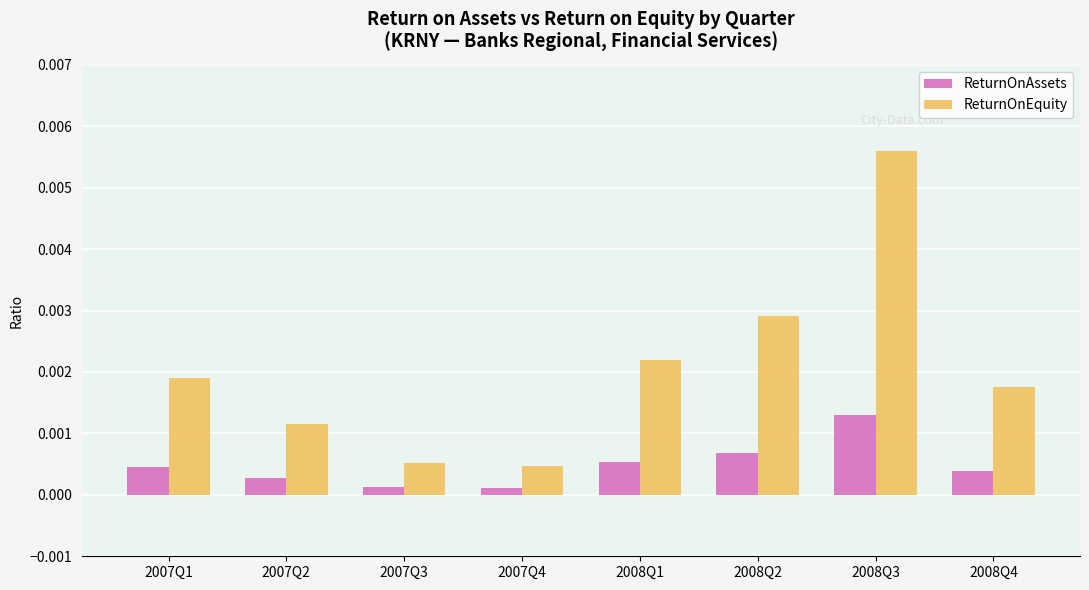

List the series in order of their overall mean, highest first.

ReturnOnEquity, ReturnOnAssets